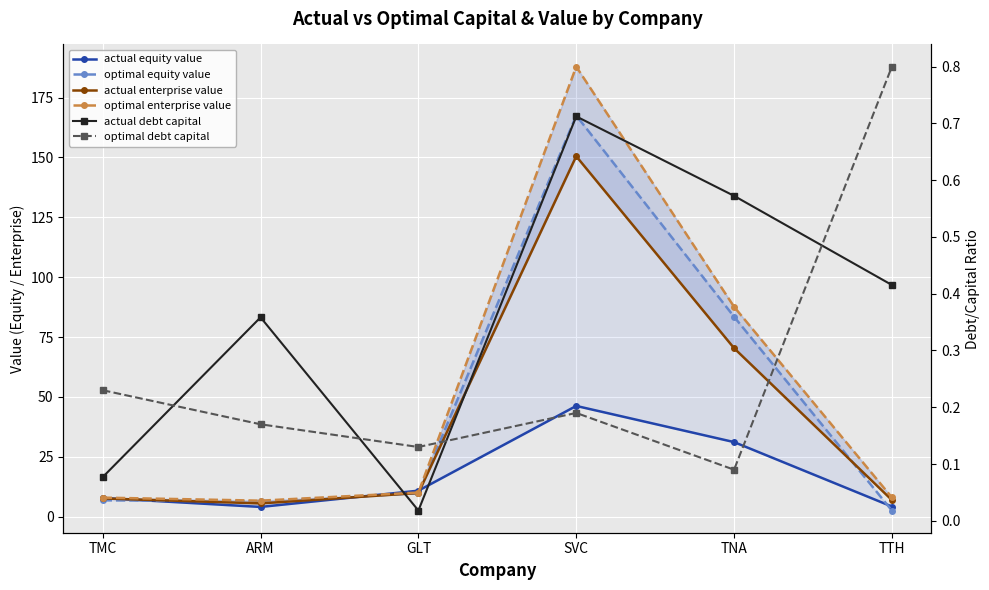

What is the sum of the actual enterprise value values at TMC and GLT?

17.4